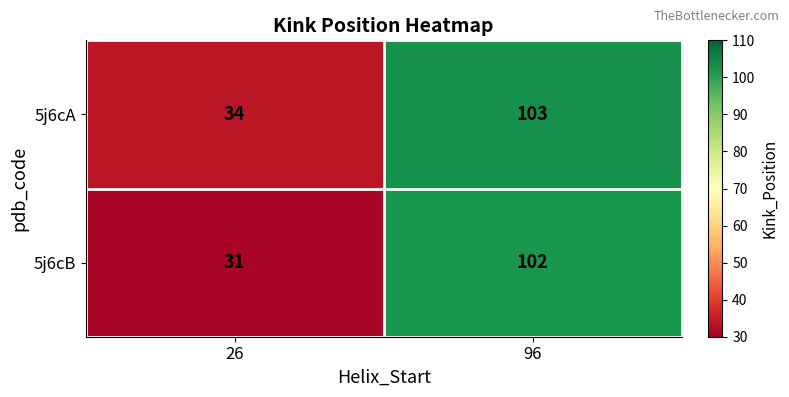

How many series are shown in this chart?

2